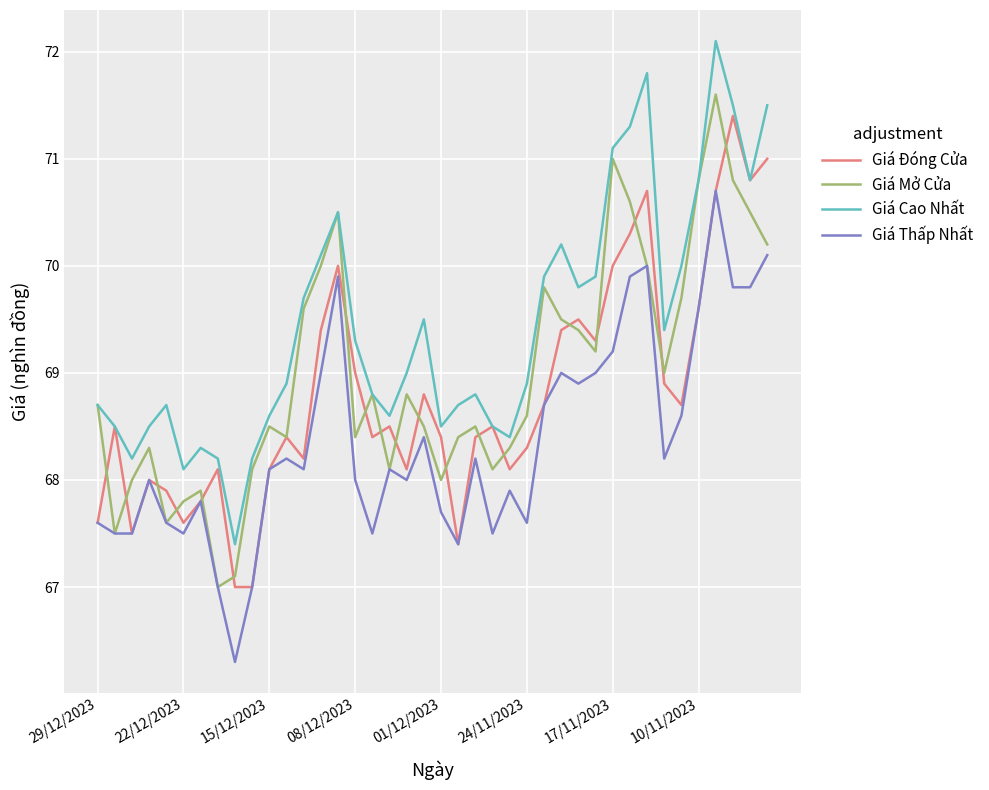

List the series in order of their overall mean, highest first.

Giá Cao Nhất, Giá Mở Cửa, Giá Đóng Cửa, Giá Thấp Nhất